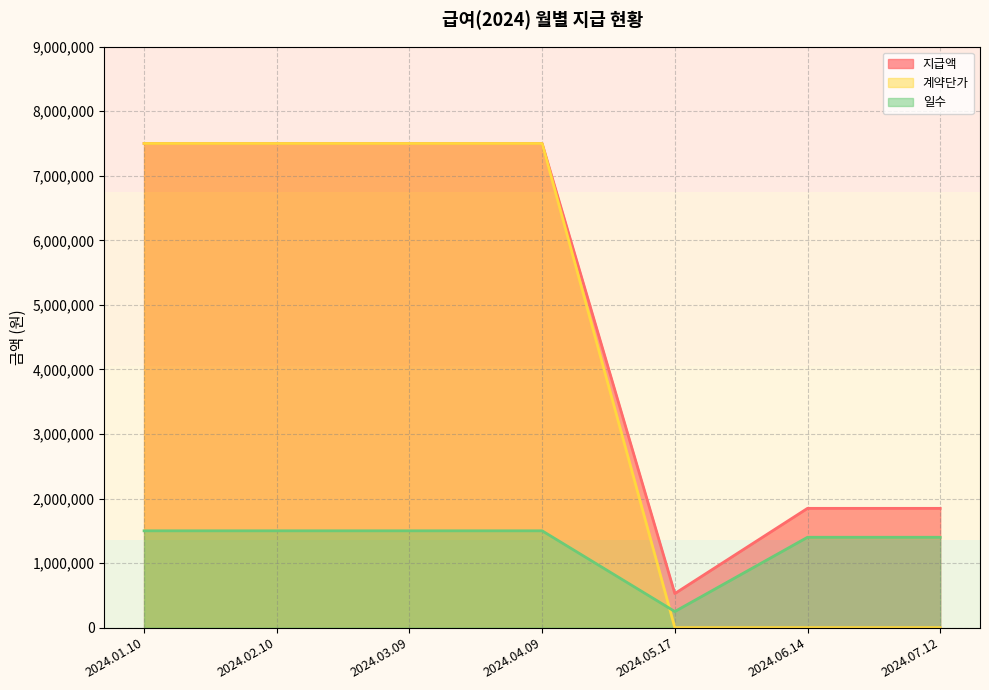

True or false: 일수 and 지급액 intersect in this chart.

False